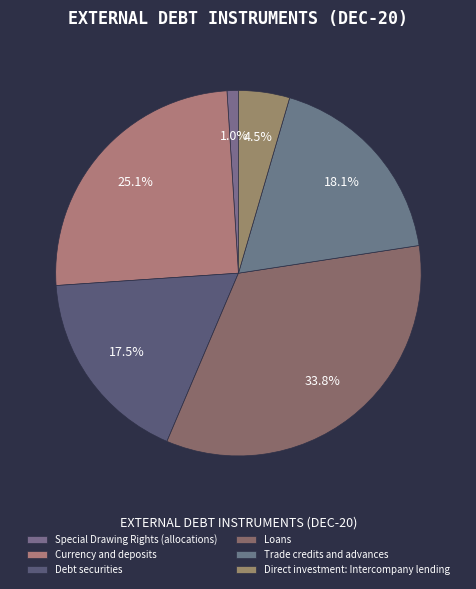

Is there a majority slice in this chart?

No